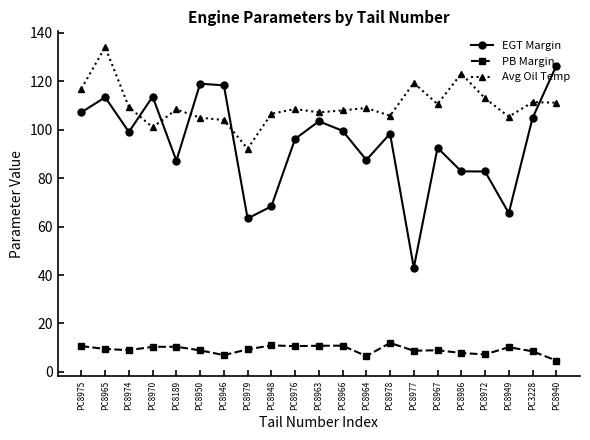

What is the label of the 19th point from the right?

PC8974